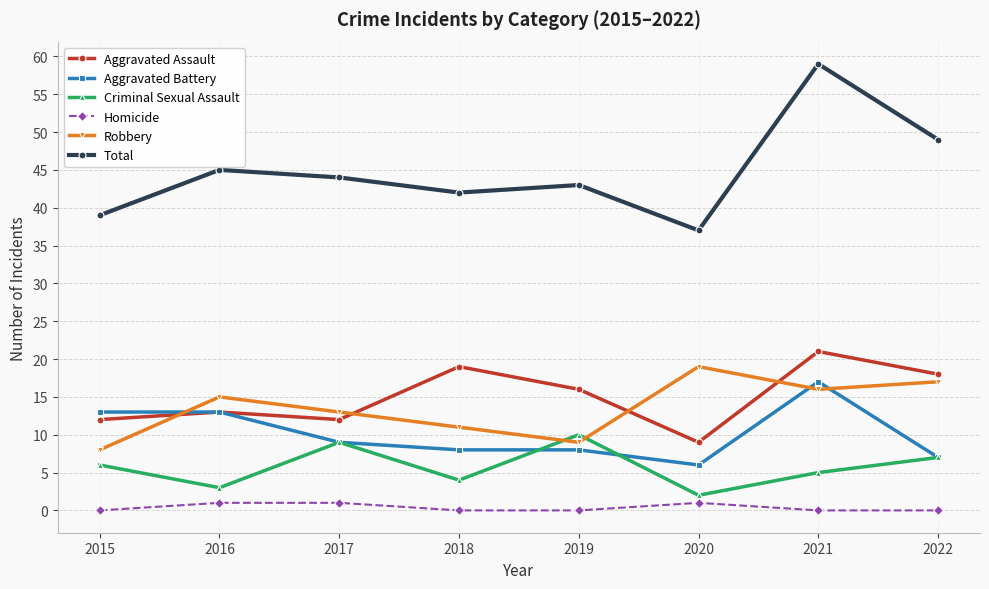

What is the spread (max minus min) of values at 2018?

42